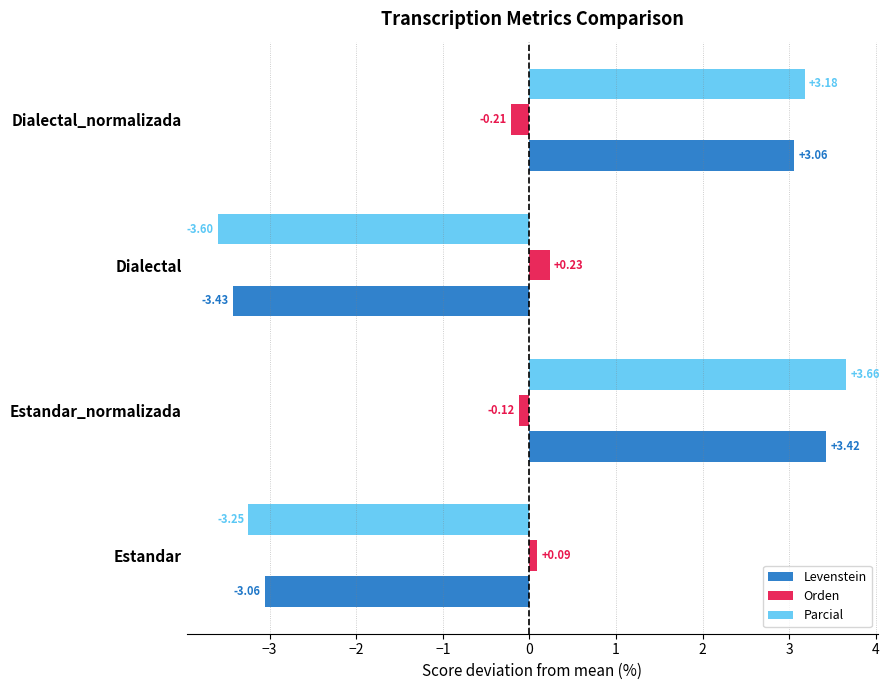

Which category has the highest value in the Orden series?

Dialectal